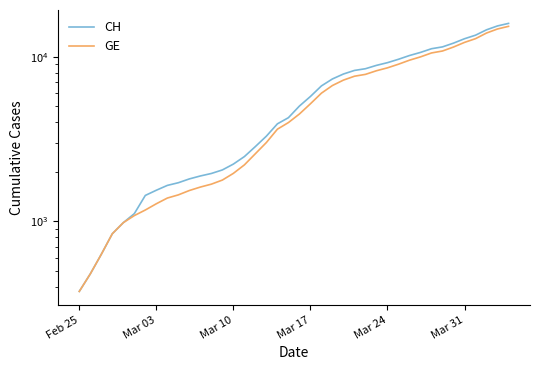

What is the difference between the maximum and minimum values in the CH series?

15551